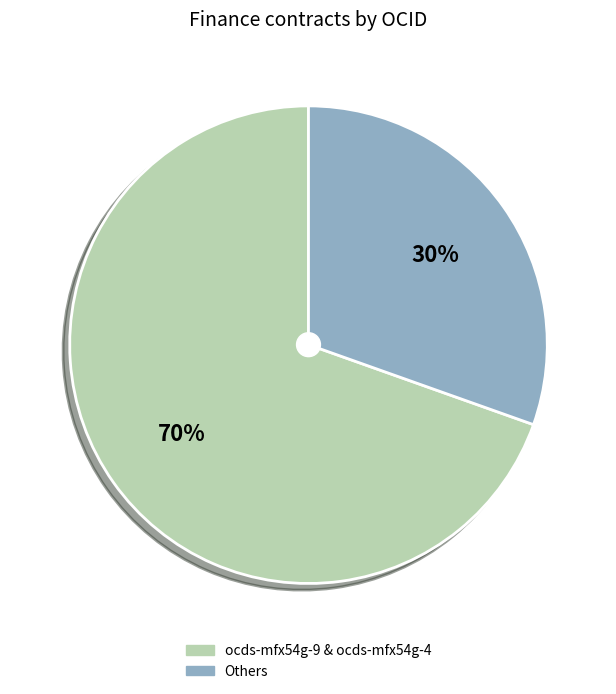

Rank the categories by value from highest to lowest.

ocds-mfx54g-9 & ocds-mfx54g-4, Others